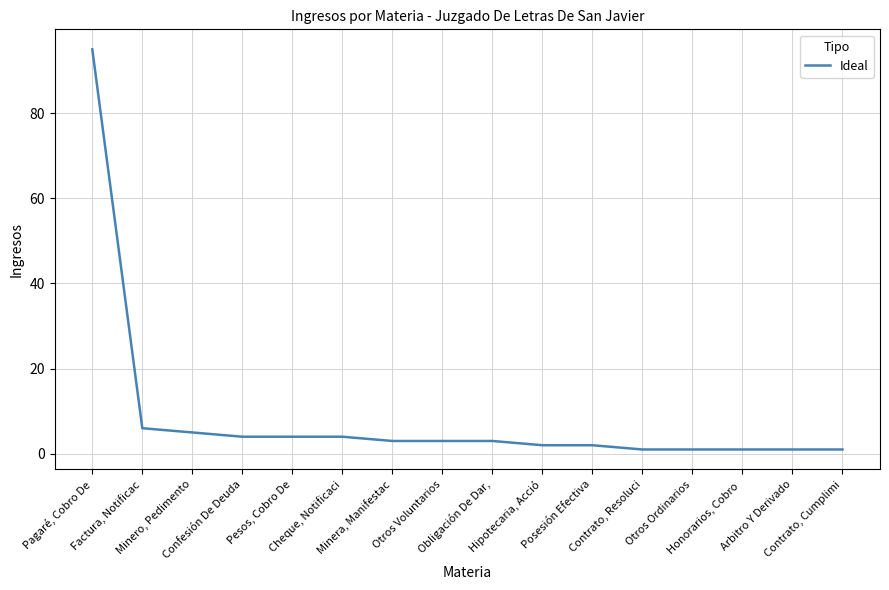

What is the maximum value shown in the chart?

95